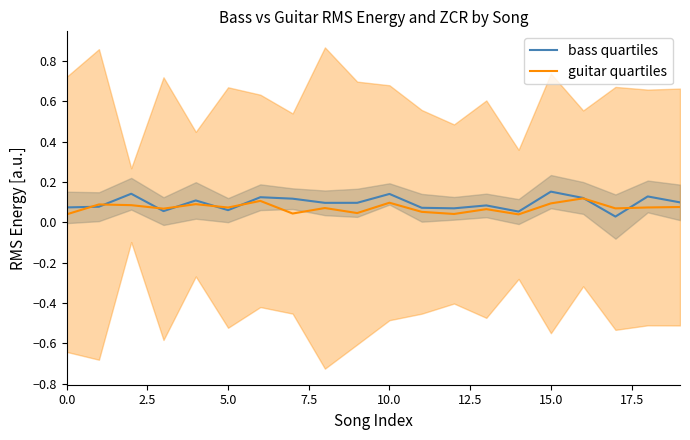

How many lines are shown in the chart?

2